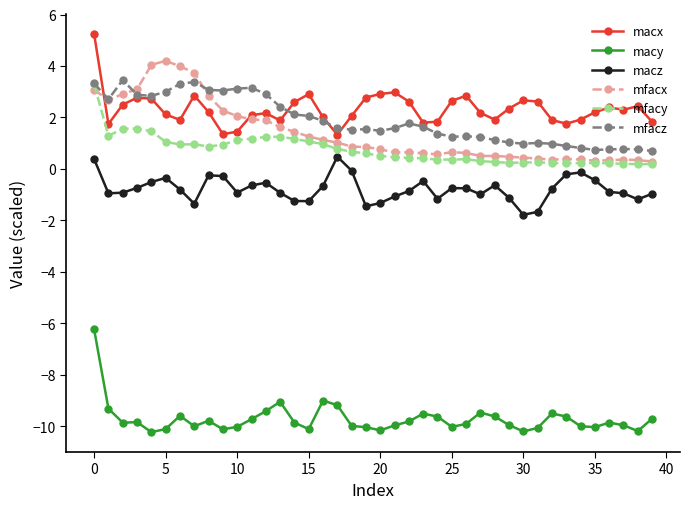

How many lines are shown in the chart?

6